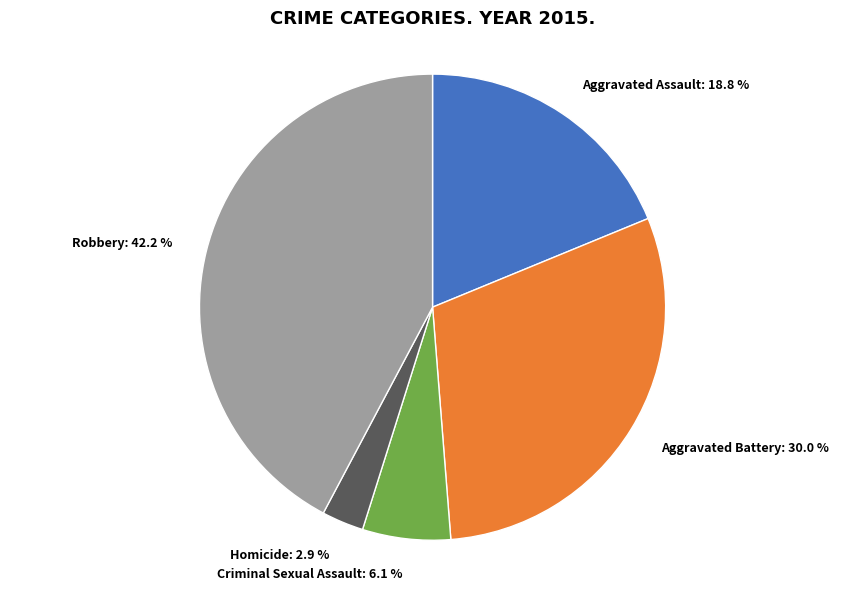

Is there any slice that represents more than half of the pie?

No